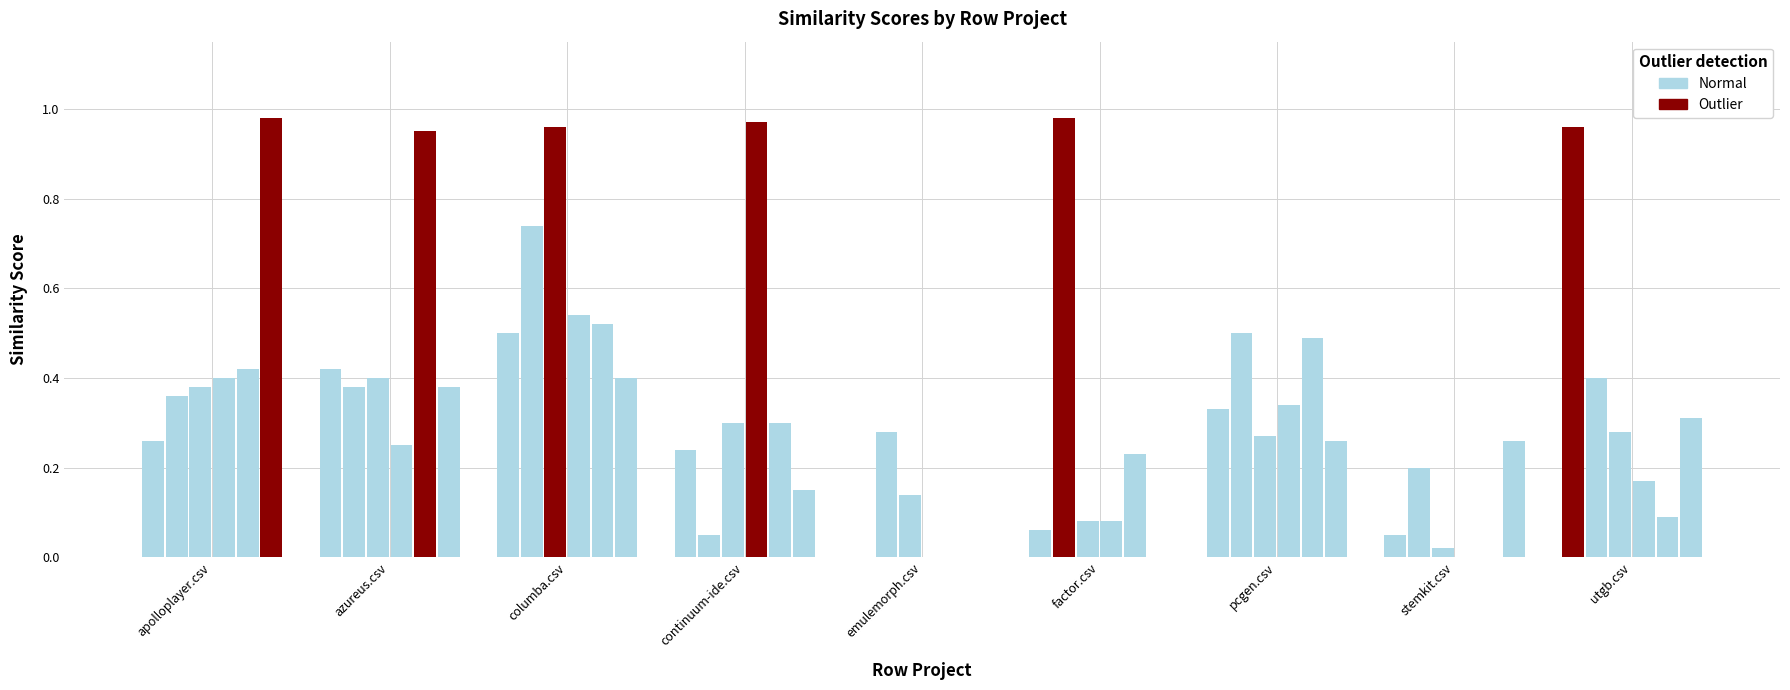

How many data points does each series have?

9